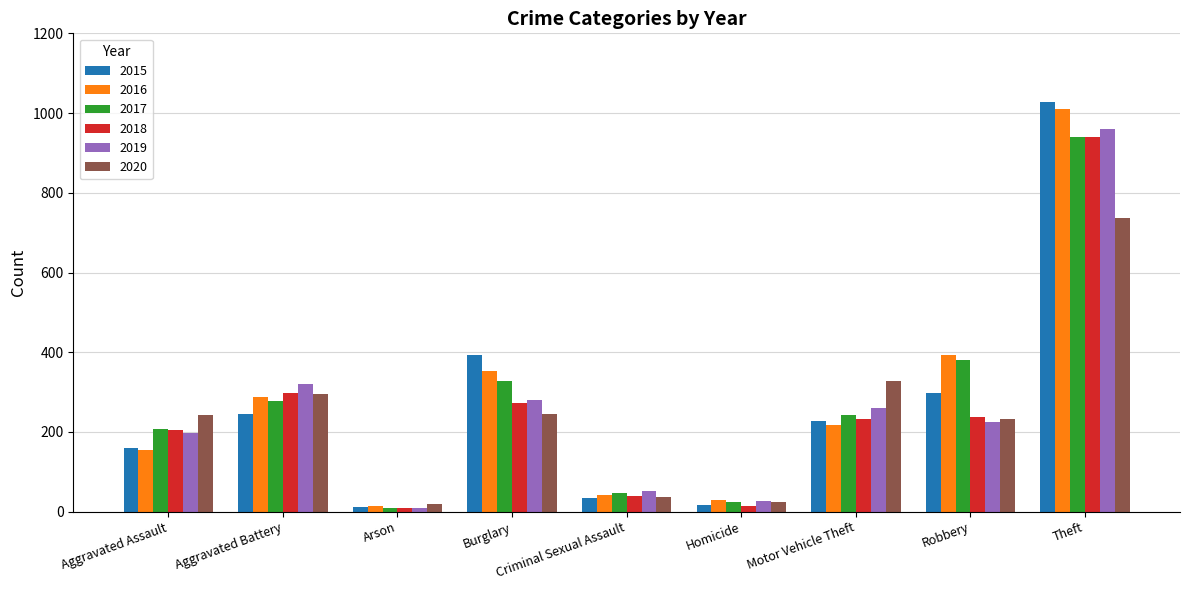

Between Aggravated Assault and Motor Vehicle Theft, which series saw the biggest shift?

2020